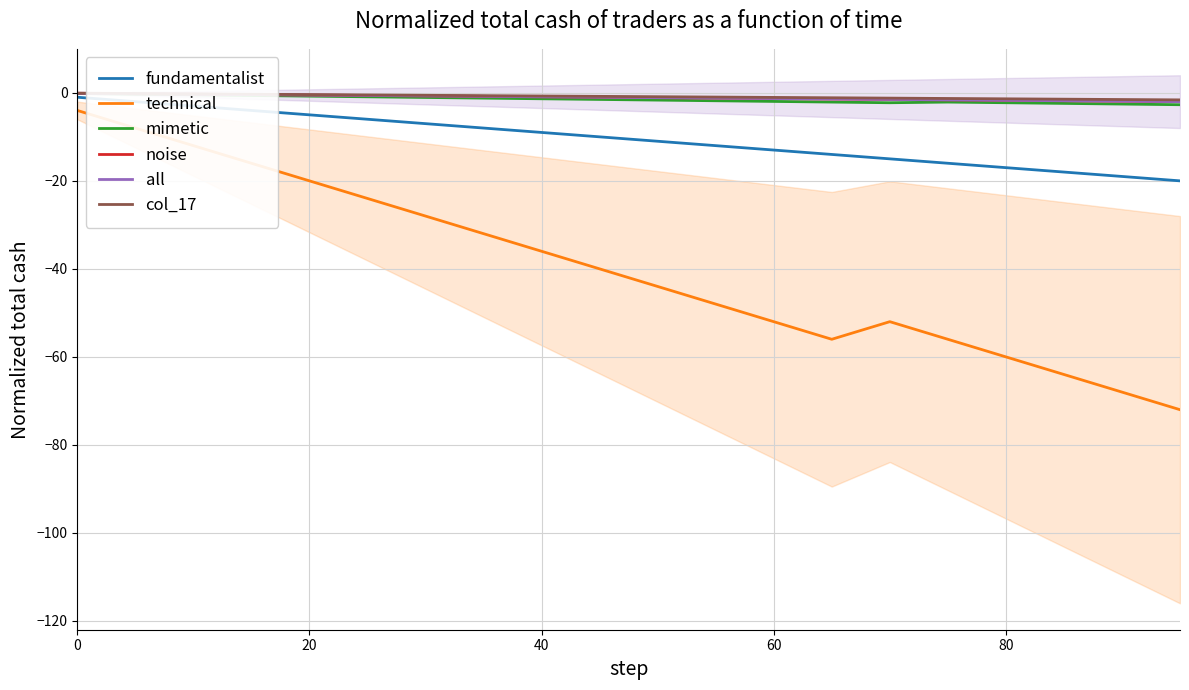

True or false: noise and all intersect in this chart.

False